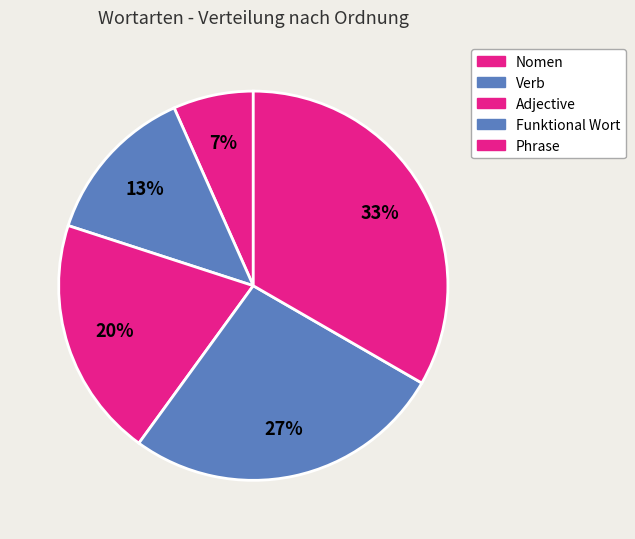

Does Adjective account for over 50% of the chart?

No